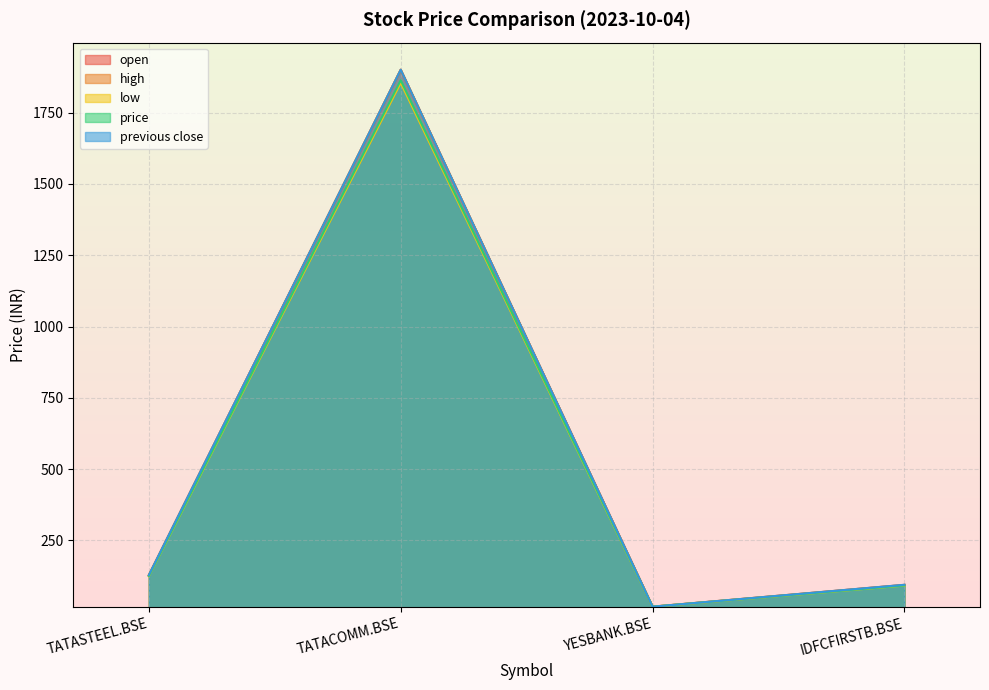

Between TATACOMM.BSE and YESBANK.BSE, which series saw the biggest shift?

previous close